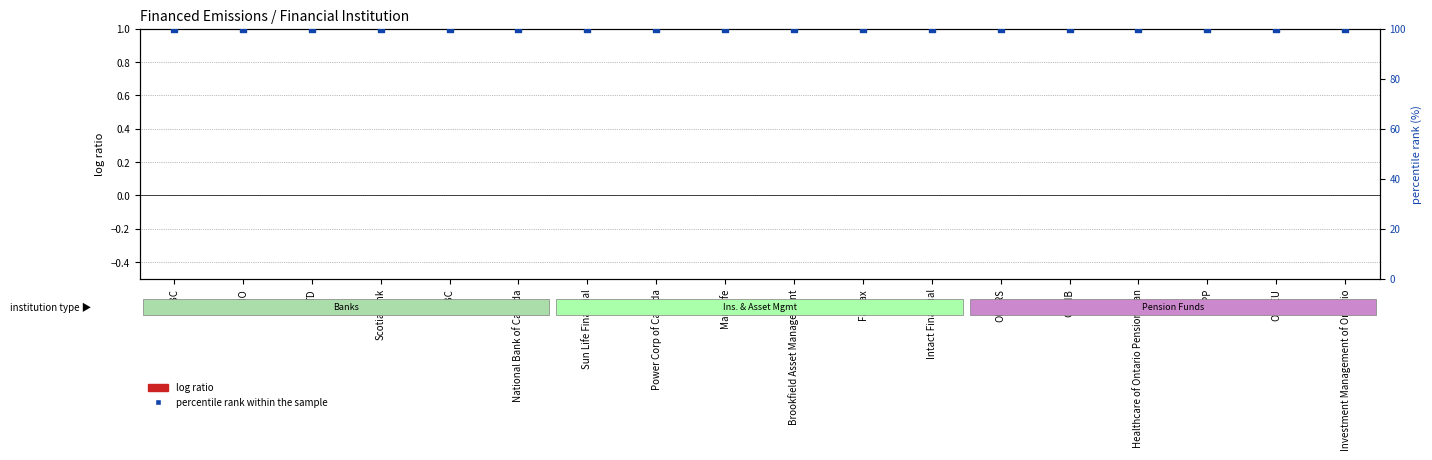

Which series has the largest Y range (max minus min)?

log ratio